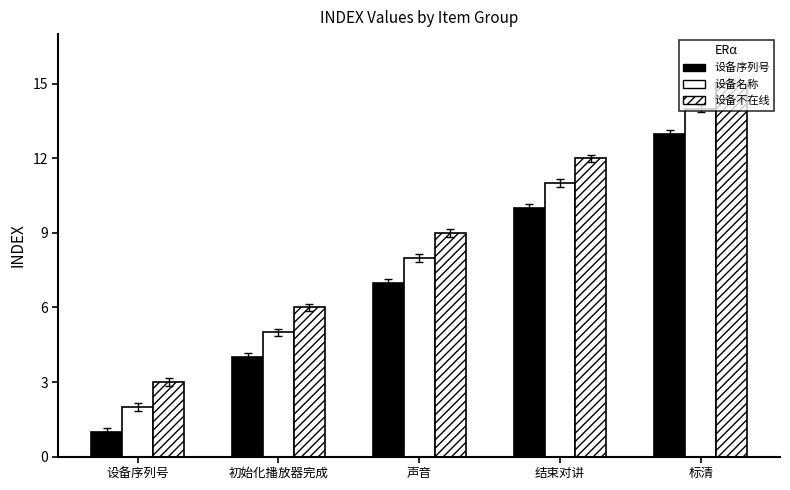

Where is 设备不在线 nearest to the value 9?

声音